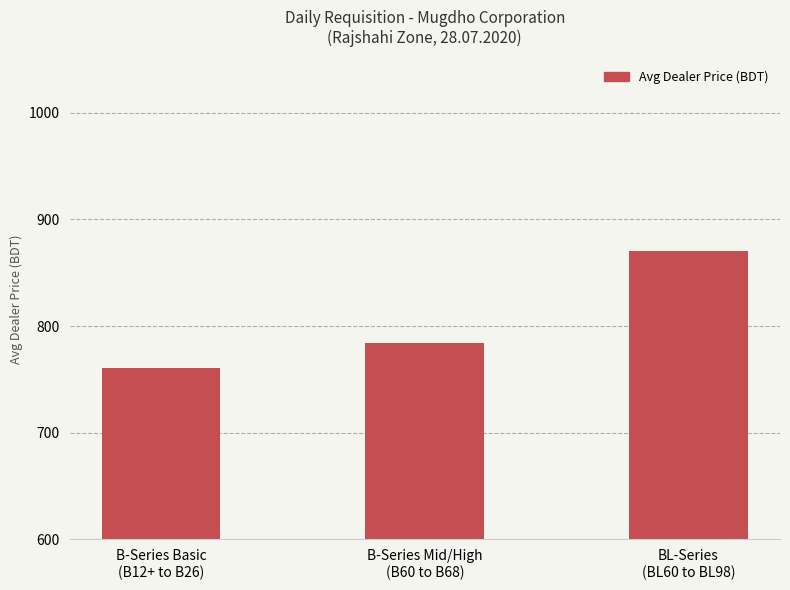

The chart shows a value of 356.8 at BL-Series
(BL60 to BL98). True or false?

False